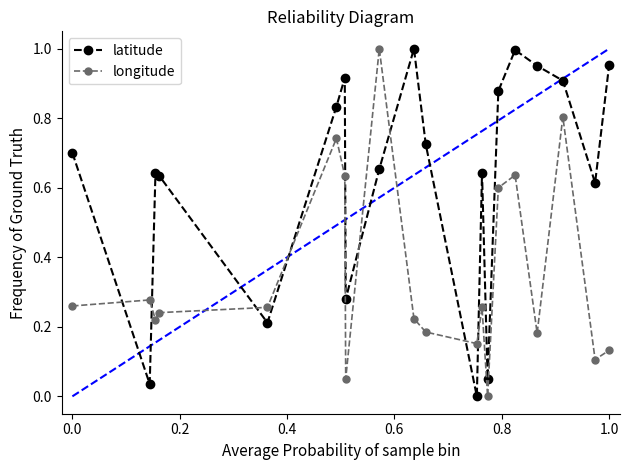

List the series in order of their overall mean, lowest first.

longitude, latitude